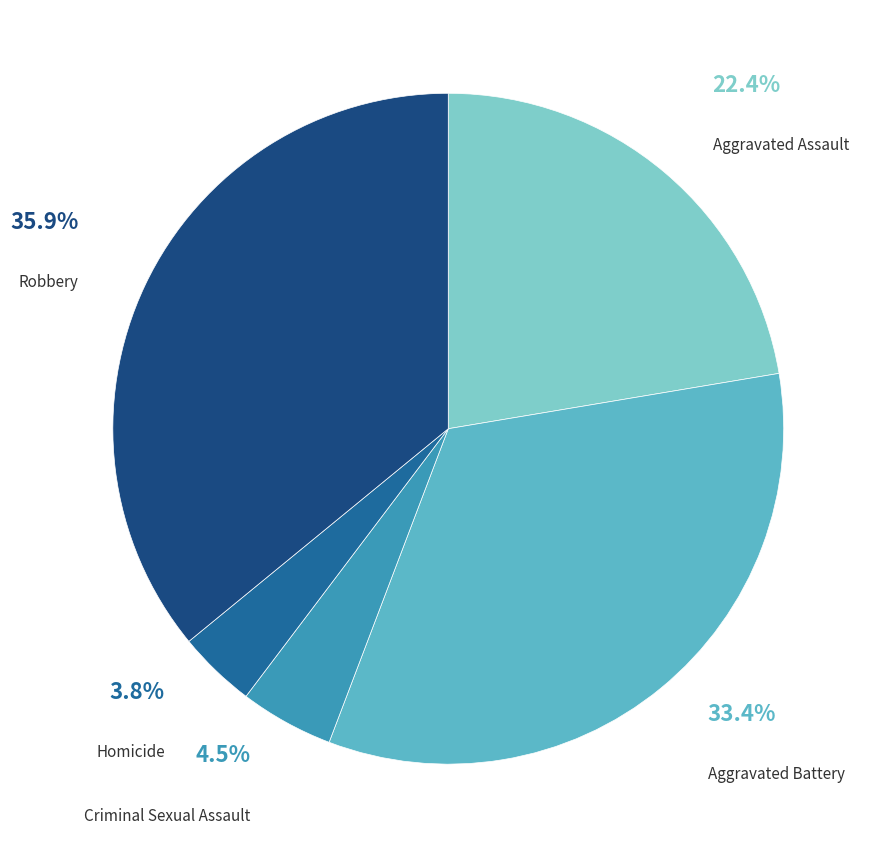

Does any single category account for the majority?

No